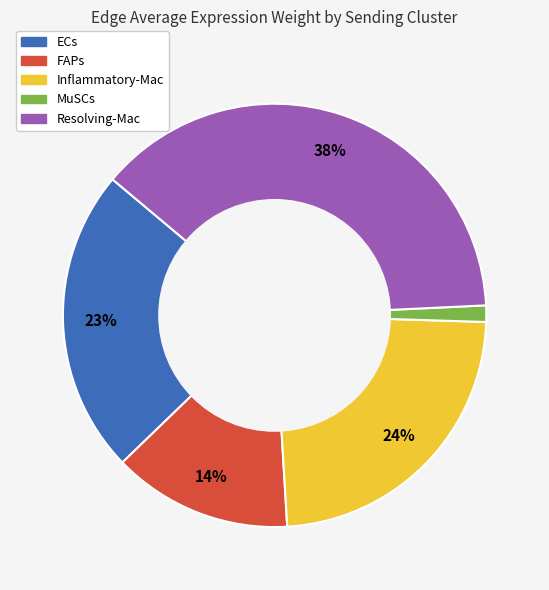

Do FAPs and Inflammatory-Mac together represent more than half of the pie?

No